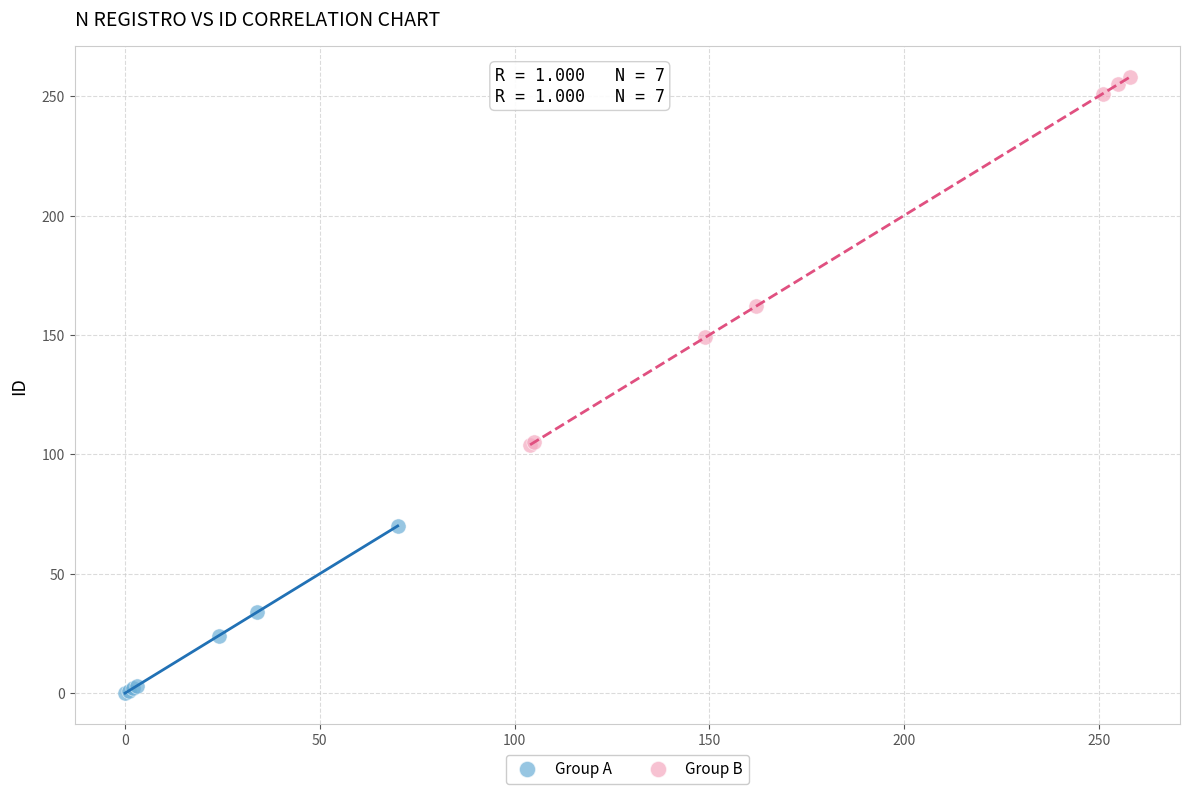

Which series reaches the maximum Y coordinate?

Group B